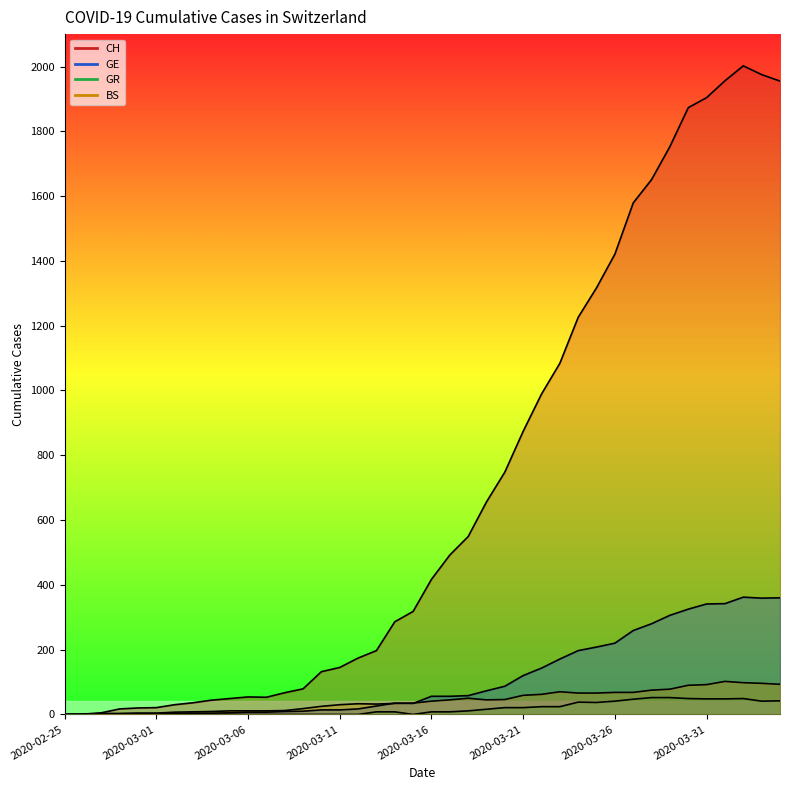

What is the difference between the maximum and second lowest values in the GR series?

52